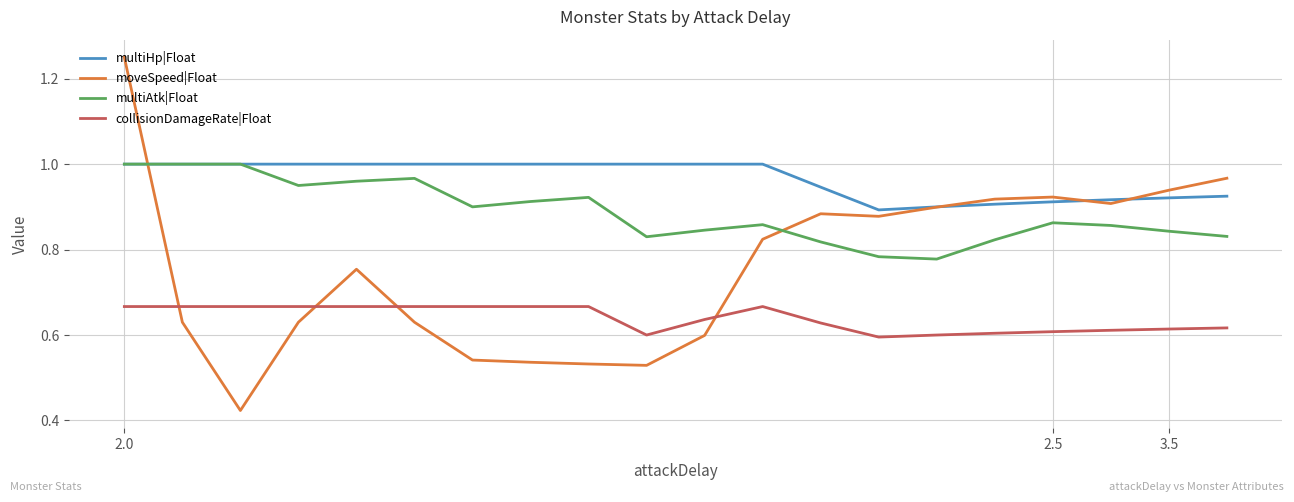

Which series has the largest total across all categories?

multiHp|Float